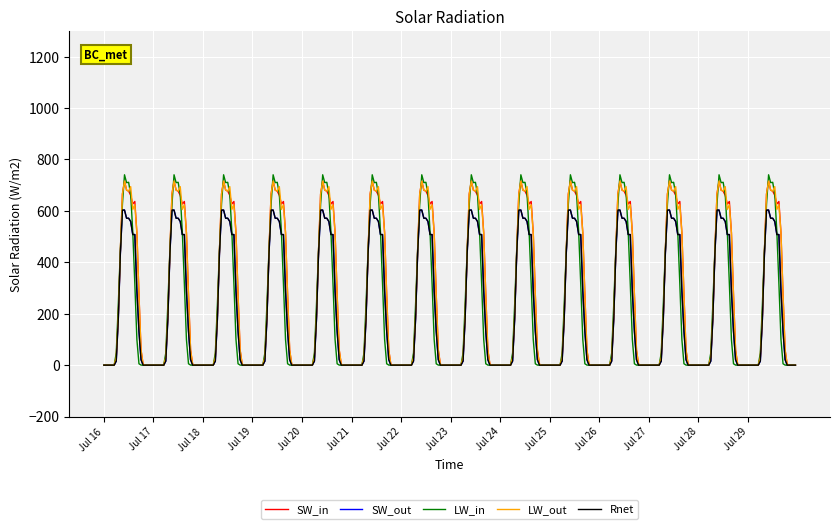

Does the chart have visible grid lines?

Yes